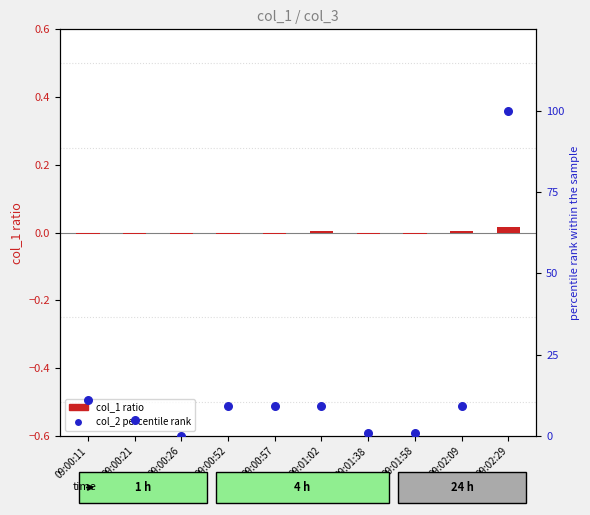

Which series contains the highest Y value?

col_2 percentile rank